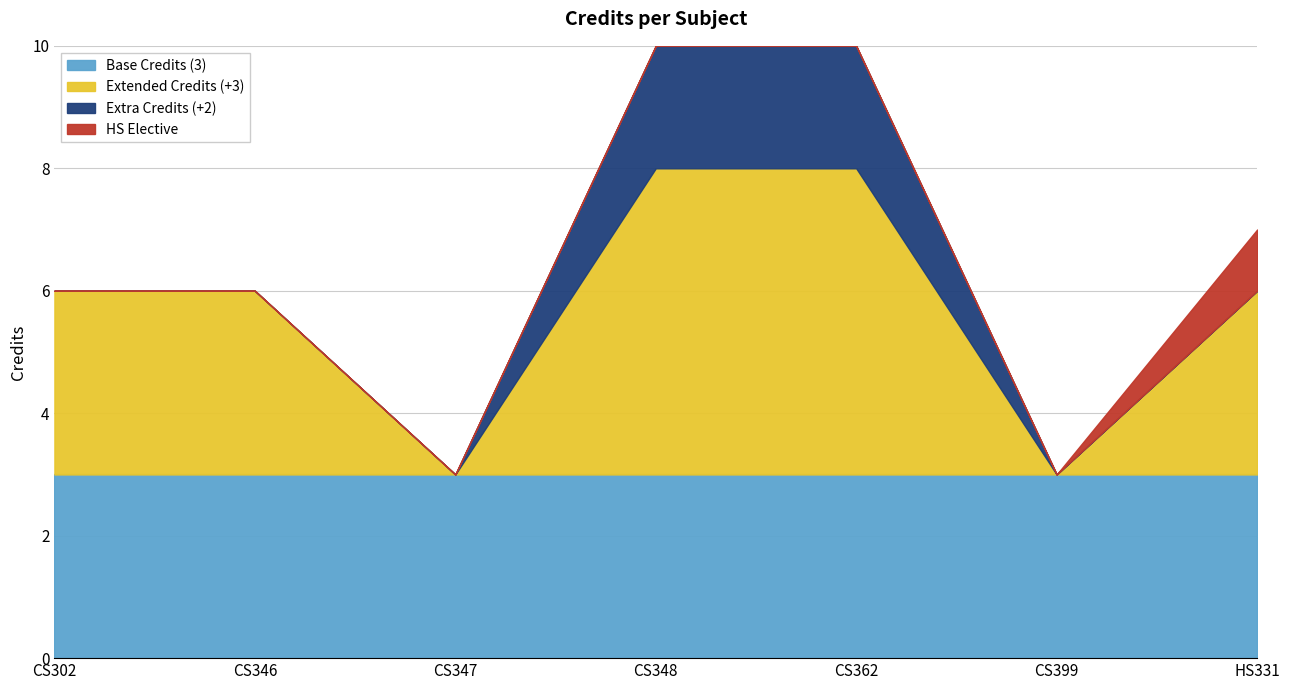

Is it true that Base Credits (3) equals 3 at CS348?

True